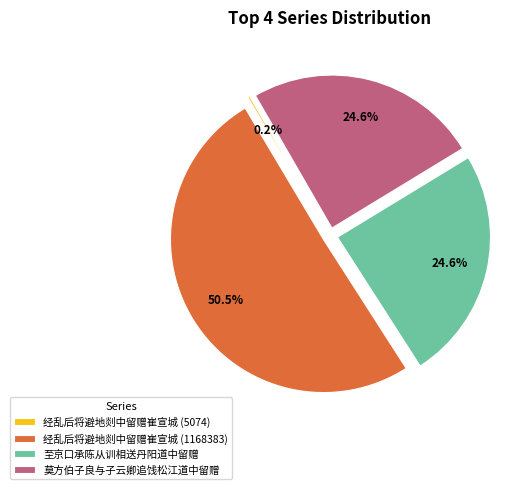

To the nearest percent, what portion does 至京口承陈从训相送丹阳道中留赠 represent?

25%